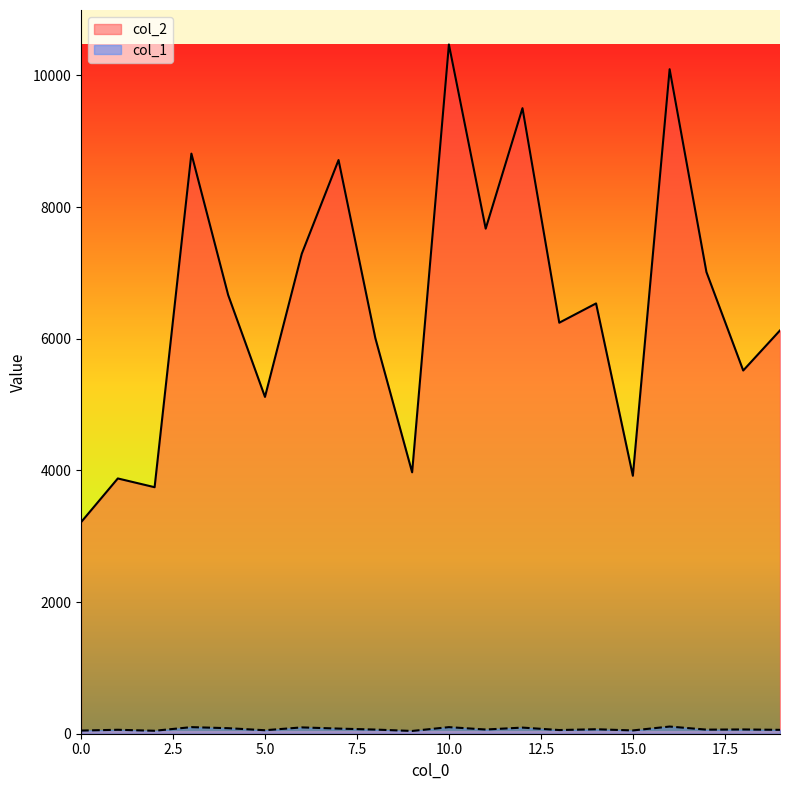

Does the chart display data point markers on the line(s)?

No